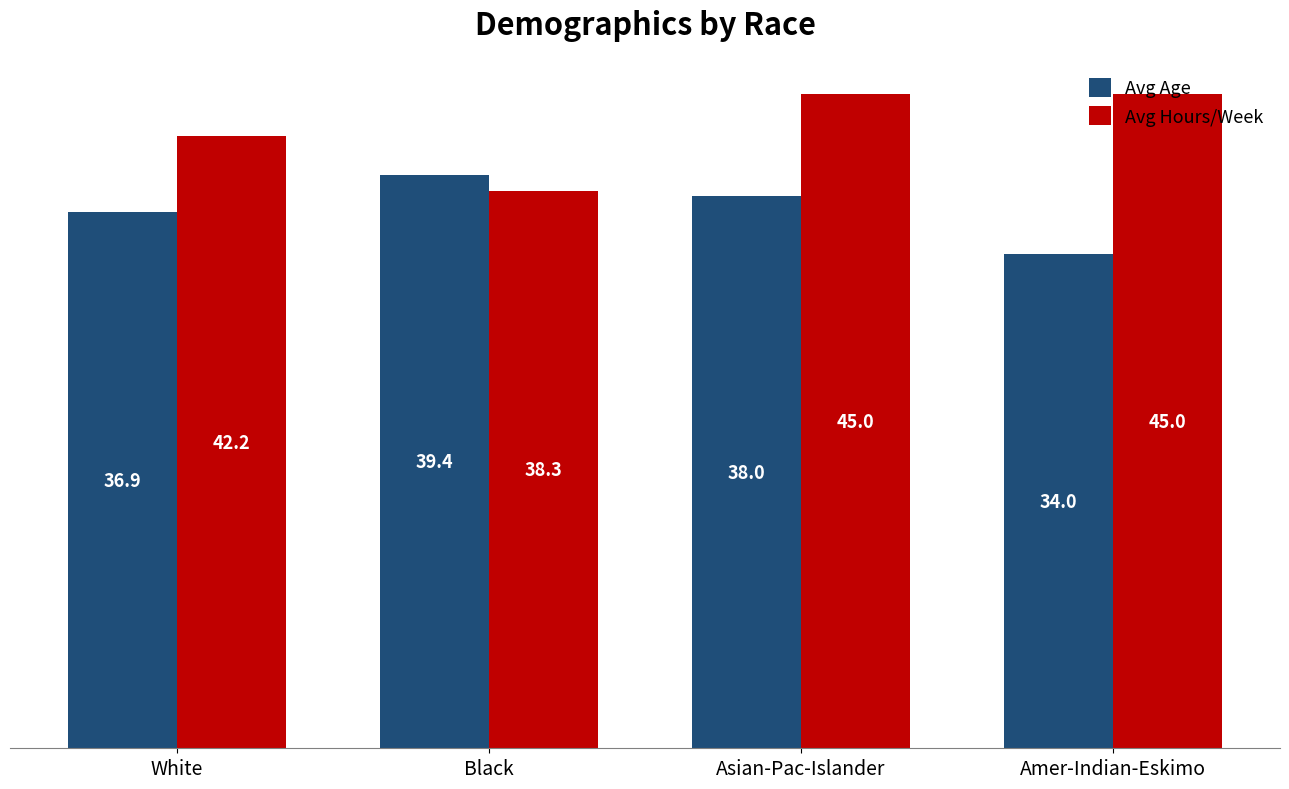

Which series has the widest spread of values?

Avg Hours/Week